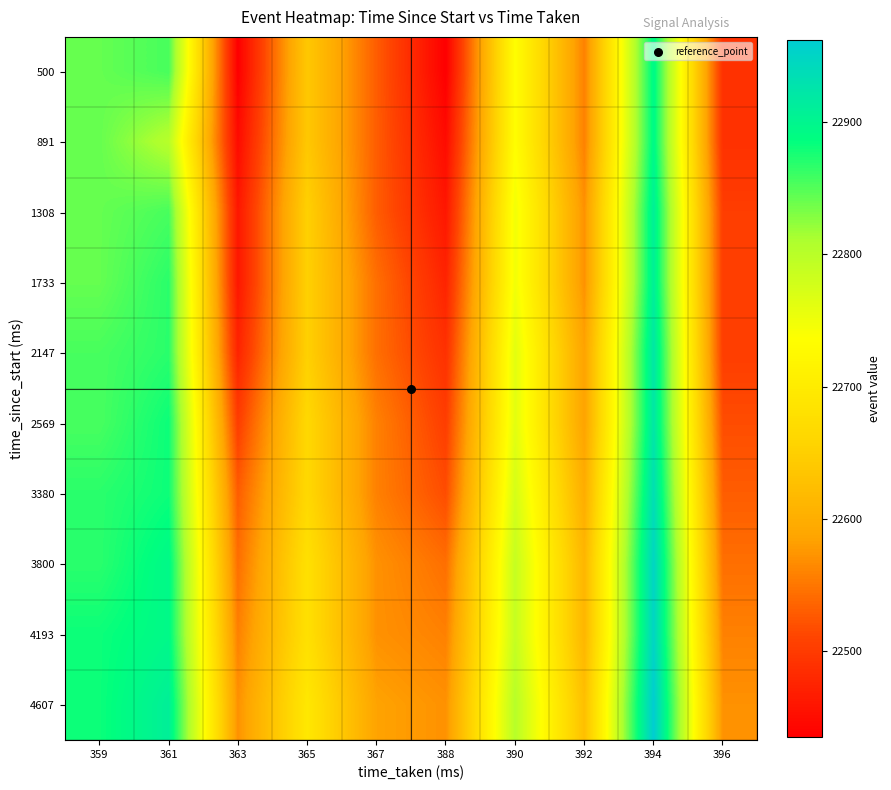

Count the number of data series in this chart.

10